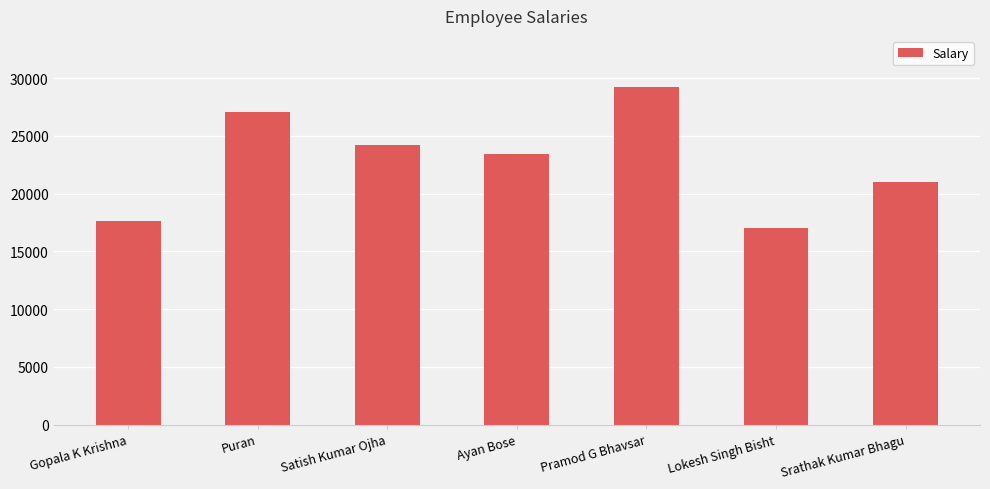

Reading left to right, transcribe all the data shown in this chart.

Gopala K Krishna=17622	Puran=27035	Satish Kumar Ojha=24239	Ayan Bose=23400	Pramod G Bhavsar=29258	Lokesh Singh Bisht=16979	Srathak Kumar Bhagu=21016